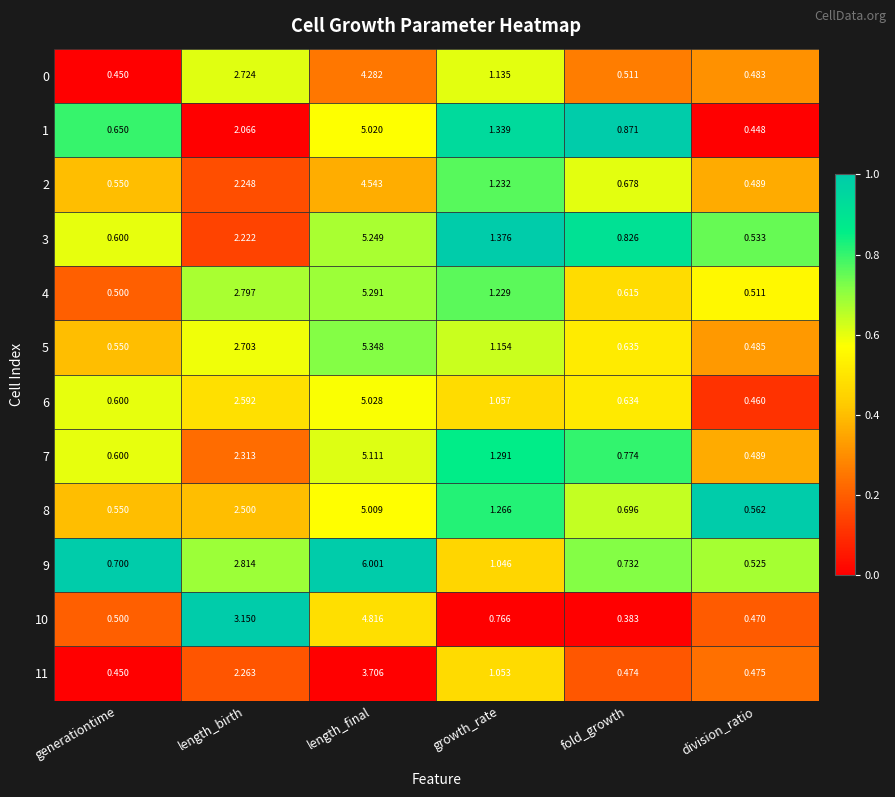

Which series has the widest spread of values?

9